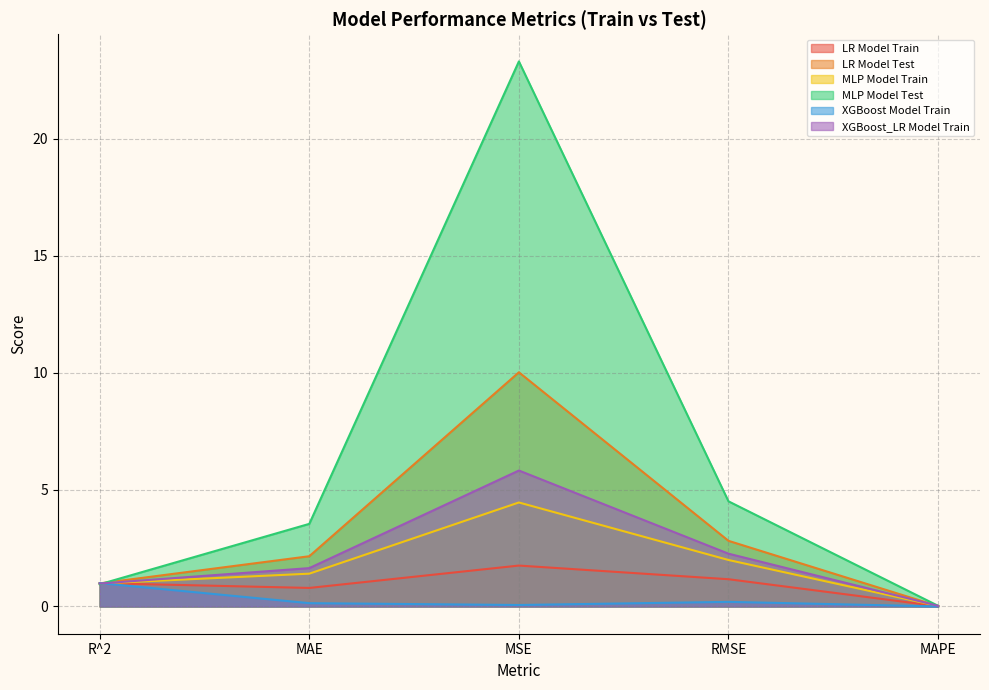

Between MAPE and RMSE, which is larger?

RMSE